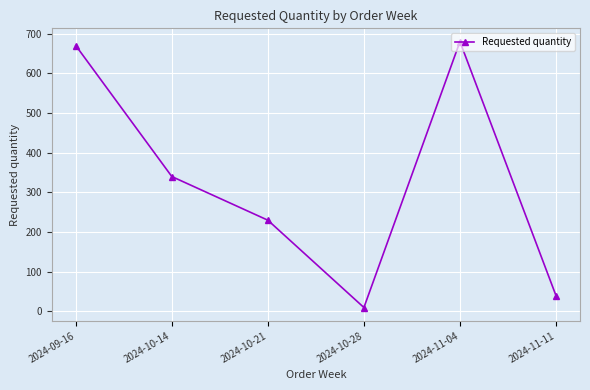

At which label is the value closest to 345?

2024-10-14